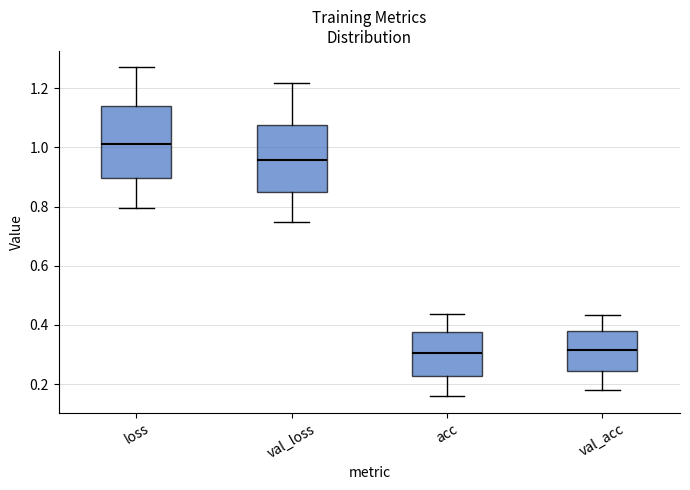

Reading left to right, read every box against the y-axis: the position of its median line, the range the box covers, and the ends of its whiskers. The values are not printed on the chart, so give them approximately, as read against the axis.

loss: median 1.02, box 0.90 to 1.14, whiskers 0.80 to 1.28
val_loss: median 0.96, box 0.84 to 1.08, whiskers 0.74 to 1.22
acc: median 0.30, box 0.22 to 0.38, whiskers 0.16 to 0.44
val_acc: median 0.32, box 0.24 to 0.38, whiskers 0.18 to 0.44